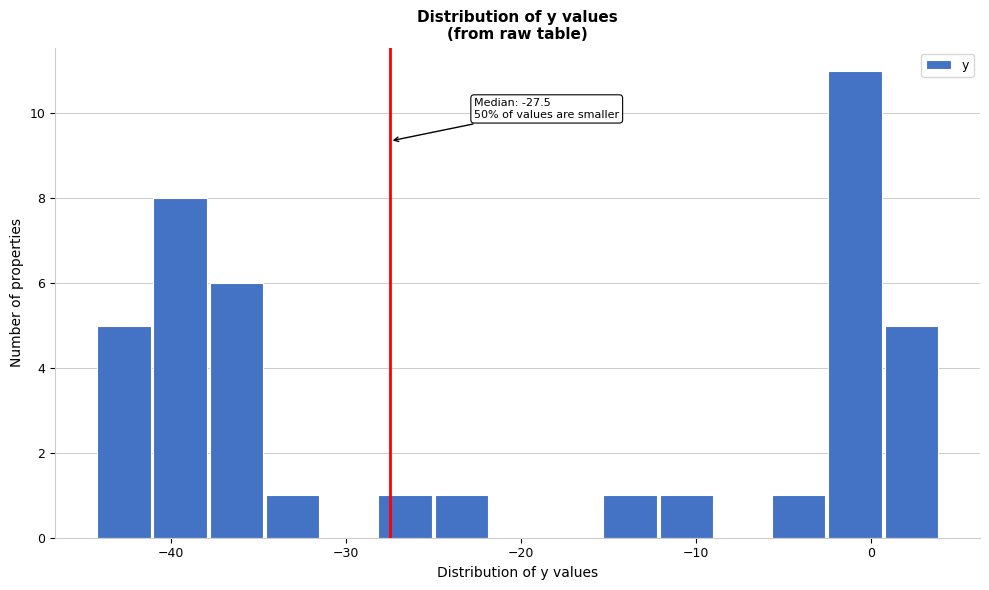

Read against the x-axis, roughly where is the centre of the tallest bar?

-1